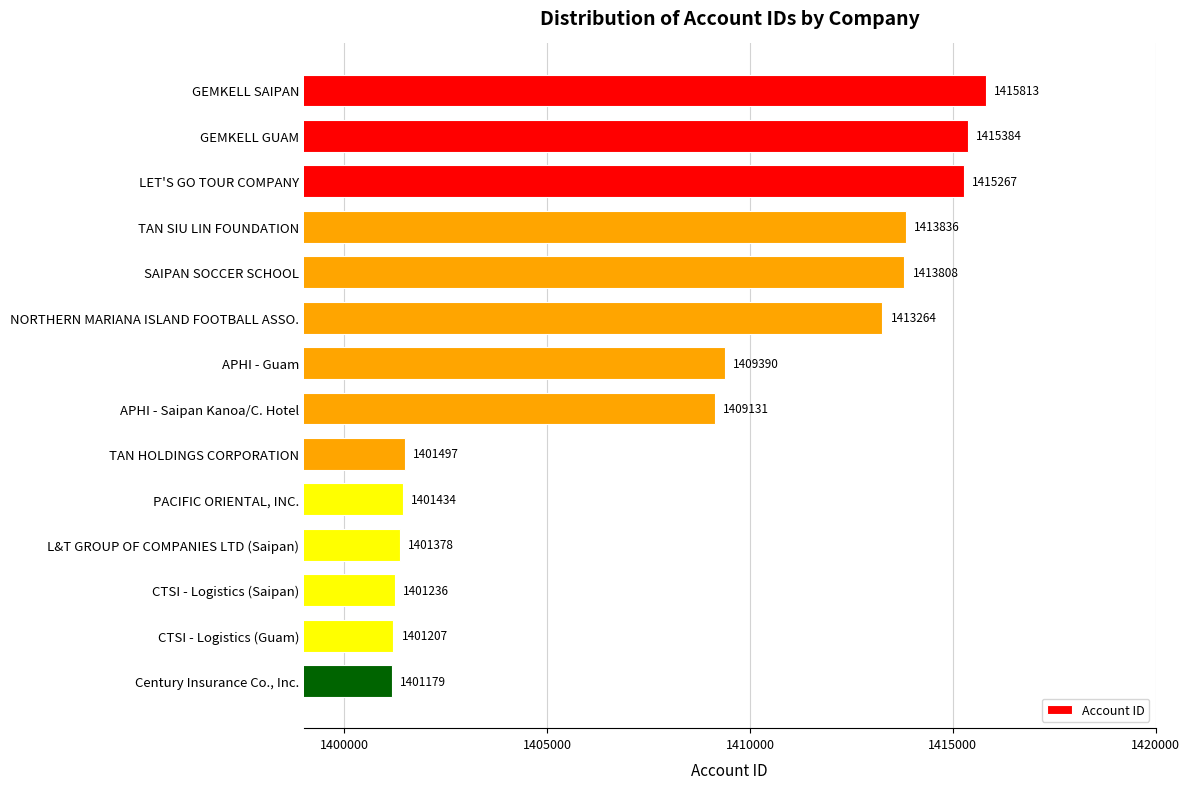

What is the average value?

1408130